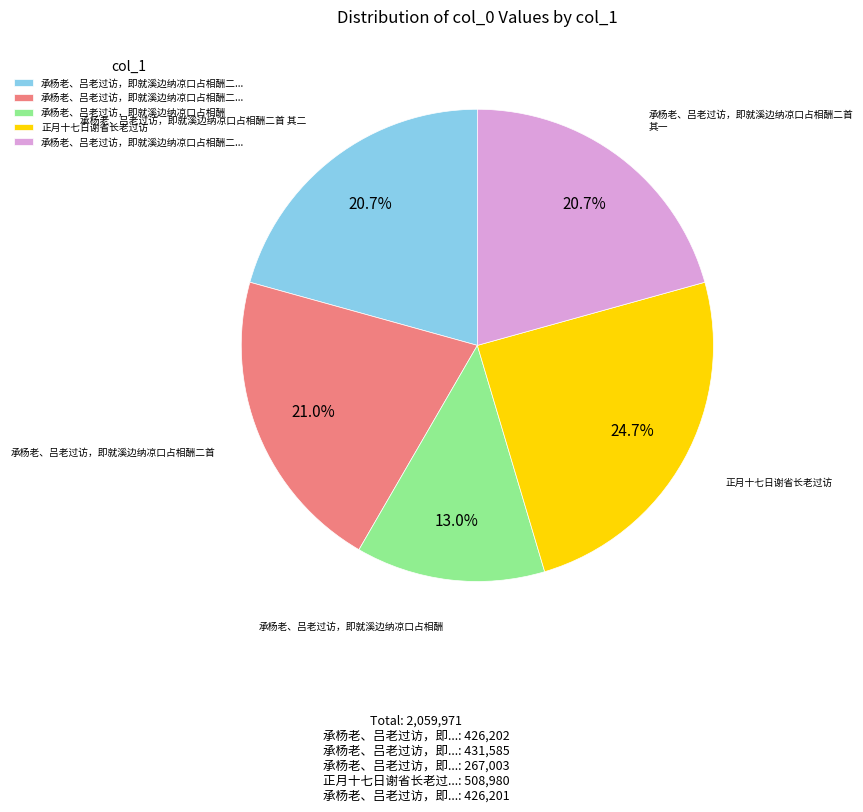

Count the number of slices in the pie.

5